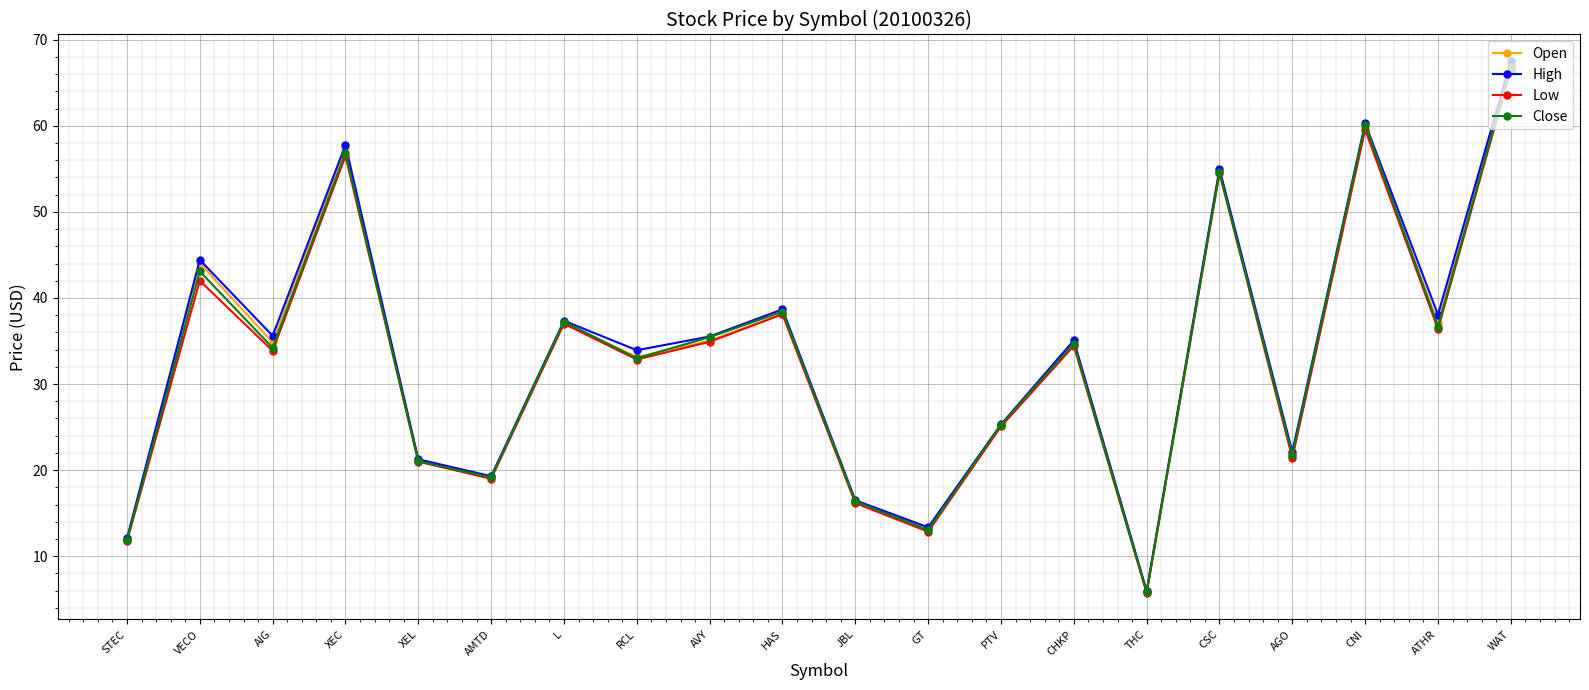

What is the label of the 6th point from the right?

THC